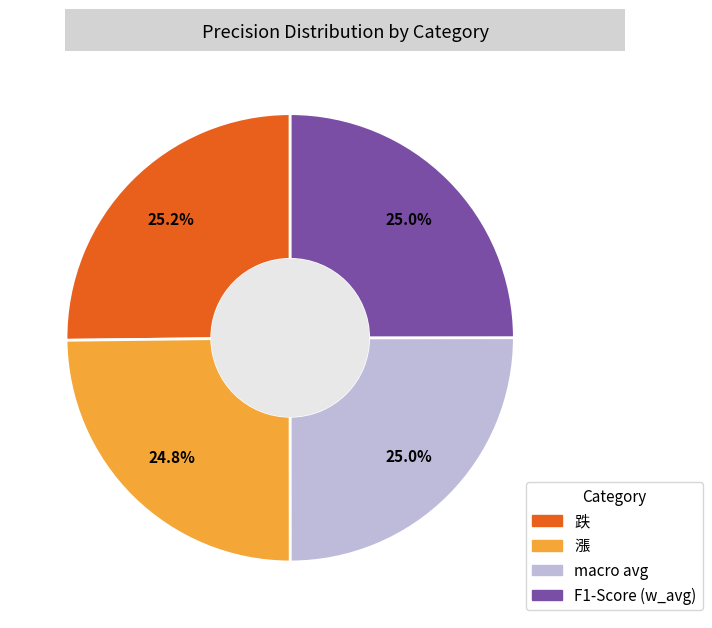

Is there a majority slice in this chart?

No